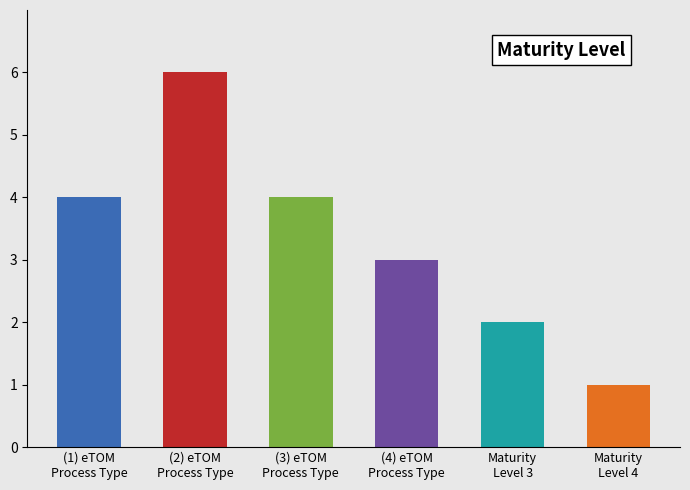

Count the number of categories in the chart.

6